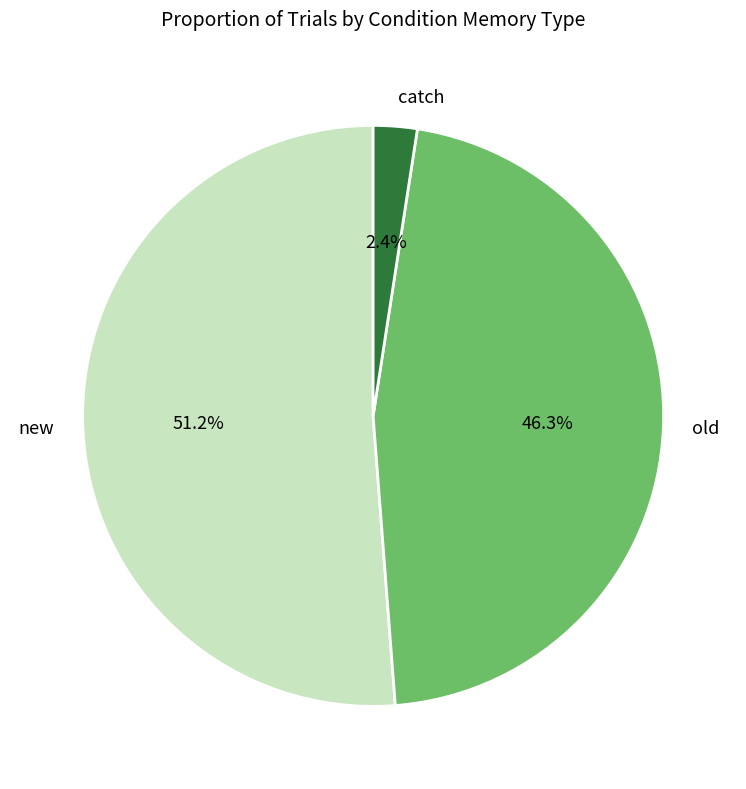

What is the largest slice in the pie chart?

new